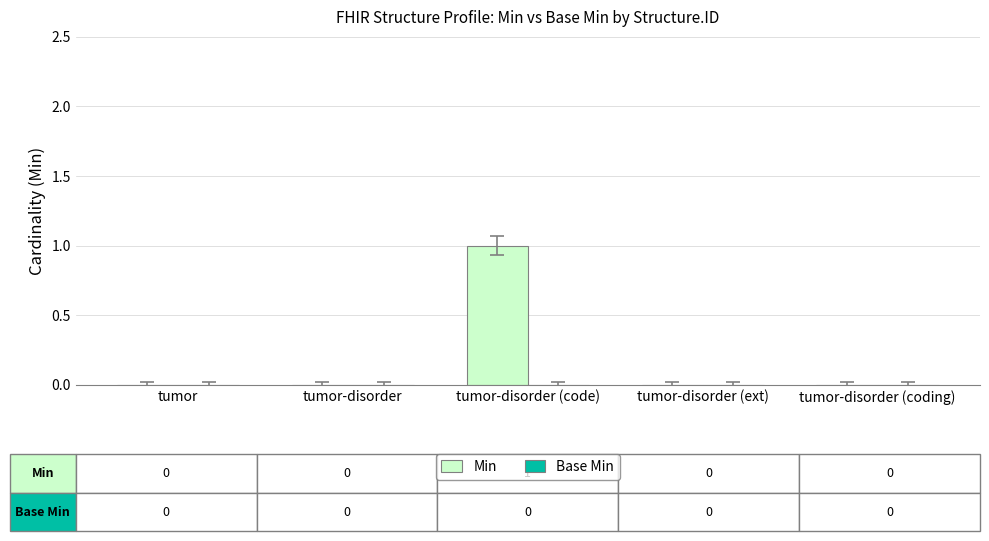

The value at tumor-disorder (coding) is 0. True or false?

True